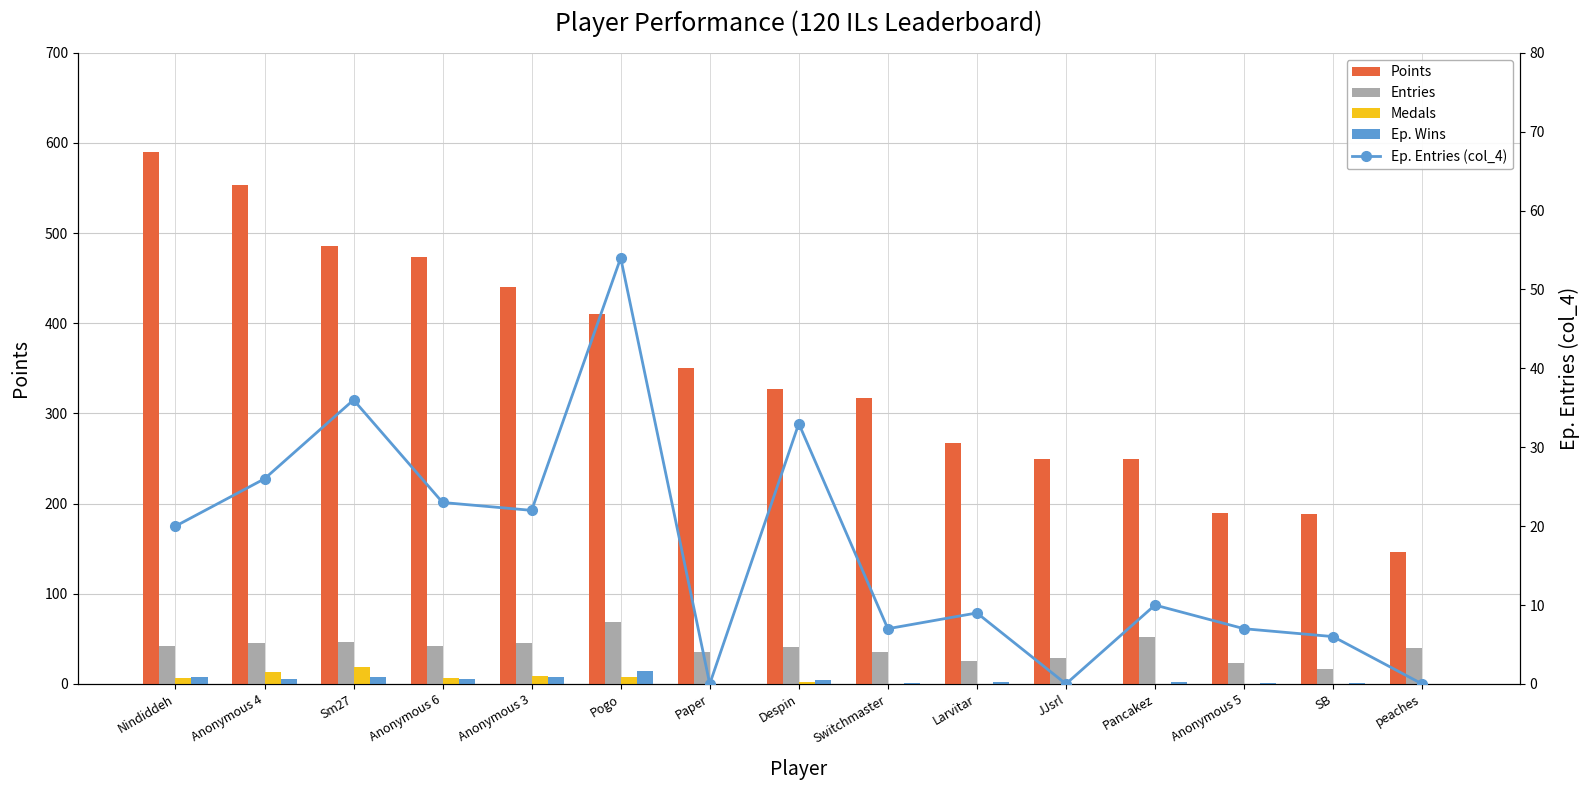

What is the difference between the maximum and second lowest values in the Entries series?

46